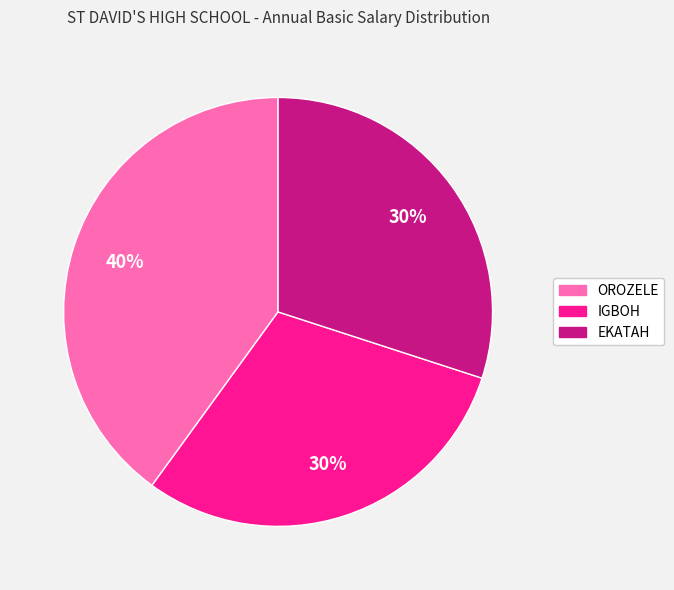

Approximately how many times larger is the value at IGBOH compared to OROZELE?

0.8